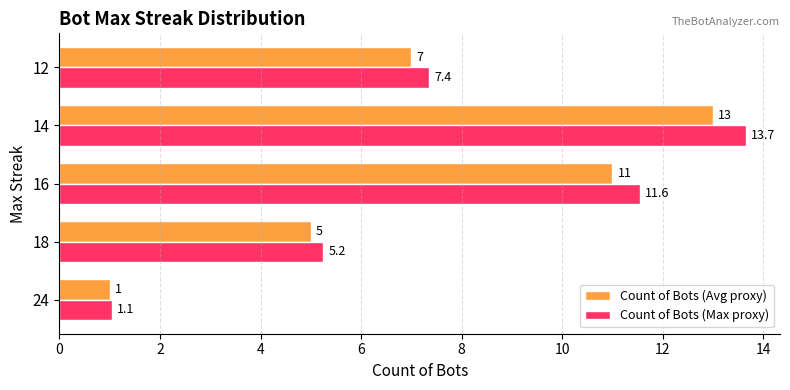

What is the difference between the Count of Bots (Avg proxy) values at 24 and 16?

10.0